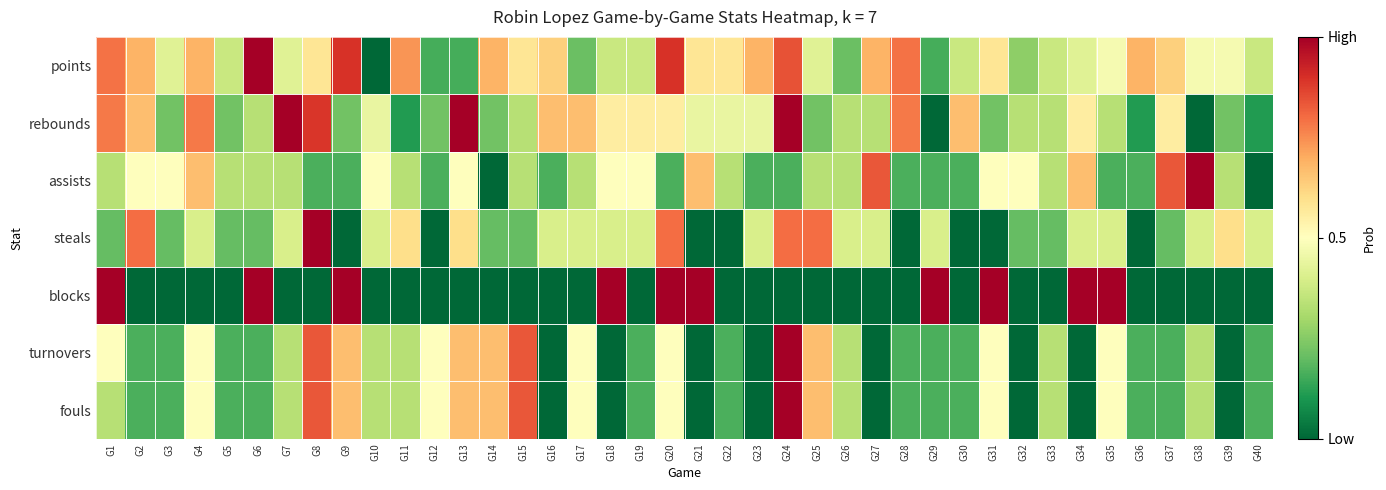

Reading left to right, transcribe all the data shown in this chart.

points: G1=0.8	G2=0.7	G3=0.4	G4=0.7	G5=0.4	G6=1.0	G7=0.4	G8=0.6	G9=0.9	G10=0.0	G11=0.7	G12=0.2	G13=0.2	G14=0.7	G15=0.6	G16=0.6	G17=0.2	G18=0.4	G19=0.4	G20=0.9	G21=0.6	G22=0.6	G23=0.7	G24=0.8	G25=0.4	G26=0.2	G27=0.7	G28=0.8	G29=0.2	G30=0.4	G31=0.6	G32=0.3	G33=0.4	G34=0.4	G35=0.5	G36=0.7	G37=0.6	G38=0.5	G39=0.5	G40=0.4
rebounds: G1=0.8	G2=0.7	G3=0.2	G4=0.8	G5=0.2	G6=0.3	G7=1.0	G8=0.9	G9=0.2	G10=0.4	G11=0.1	G12=0.2	G13=1.0	G14=0.2	G15=0.3	G16=0.7	G17=0.7	G18=0.6	G19=0.6	G20=0.6	G21=0.4	G22=0.4	G23=0.4	G24=1.0	G25=0.2	G26=0.3	G27=0.3	G28=0.8	G29=0.0	G30=0.7	G31=0.2	G32=0.3	G33=0.3	G34=0.6	G35=0.3	G36=0.1	G37=0.6	G38=0.0	G39=0.2	G40=0.1
assists: G1=0.3	G2=0.5	G3=0.5	G4=0.7	G5=0.3	G6=0.3	G7=0.3	G8=0.2	G9=0.2	G10=0.5	G11=0.3	G12=0.2	G13=0.5	G14=0.0	G15=0.3	G16=0.2	G17=0.3	G18=0.5	G19=0.5	G20=0.2	G21=0.7	G22=0.3	G23=0.2	G24=0.2	G25=0.3	G26=0.3	G27=0.8	G28=0.2	G29=0.2	G30=0.2	G31=0.5	G32=0.5	G33=0.3	G34=0.7	G35=0.2	G36=0.2	G37=0.8	G38=1.0	G39=0.3	G40=0.0
steals: G1=0.2	G2=0.8	G3=0.2	G4=0.4	G5=0.2	G6=0.2	G7=0.4	G8=1.0	G9=0.0	G10=0.4	G11=0.6	G12=0.0	G13=0.6	G14=0.2	G15=0.2	G16=0.4	G17=0.4	G18=0.4	G19=0.4	G20=0.8	G21=0.0	G22=0.0	G23=0.4	G24=0.8	G25=0.8	G26=0.4	G27=0.4	G28=0.0	G29=0.4	G30=0.0	G31=0.0	G32=0.2	G33=0.2	G34=0.4	G35=0.4	G36=0.0	G37=0.2	G38=0.4	G39=0.6	G40=0.4
blocks: G1=1.0	G2=0.0	G3=0.0	G4=0.0	G5=0.0	G6=1.0	G7=0.0	G8=0.0	G9=1.0	G10=0.0	G11=0.0	G12=0.0	G13=0.0	G14=0.0	G15=0.0	G16=0.0	G17=0.0	G18=1.0	G19=0.0	G20=1.0	G21=1.0	G22=0.0	G23=0.0	G24=0.0	G25=0.0	G26=0.0	G27=0.0	G28=0.0	G29=1.0	G30=0.0	G31=1.0	G32=0.0	G33=0.0	G34=1.0	G35=1.0	G36=0.0	G37=0.0	G38=0.0	G39=0.0	G40=0.0
turnovers: G1=0.5	G2=0.2	G3=0.2	G4=0.5	G5=0.2	G6=0.2	G7=0.3	G8=0.8	G9=0.7	G10=0.3	G11=0.3	G12=0.5	G13=0.7	G14=0.7	G15=0.8	G16=0.0	G17=0.5	G18=0.0	G19=0.2	G20=0.5	G21=0.0	G22=0.2	G23=0.0	G24=1.0	G25=0.7	G26=0.3	G27=0.0	G28=0.2	G29=0.2	G30=0.2	G31=0.5	G32=0.0	G33=0.3	G34=0.0	G35=0.5	G36=0.2	G37=0.2	G38=0.3	G39=0.0	G40=0.2
fouls: G1=0.3	G2=0.2	G3=0.2	G4=0.5	G5=0.2	G6=0.2	G7=0.3	G8=0.8	G9=0.7	G10=0.3	G11=0.3	G12=0.5	G13=0.7	G14=0.7	G15=0.8	G16=0.0	G17=0.5	G18=0.0	G19=0.2	G20=0.5	G21=0.0	G22=0.2	G23=0.0	G24=1.0	G25=0.7	G26=0.3	G27=0.0	G28=0.2	G29=0.2	G30=0.2	G31=0.5	G32=0.0	G33=0.3	G34=0.0	G35=0.5	G36=0.2	G37=0.2	G38=0.3	G39=0.0	G40=0.2